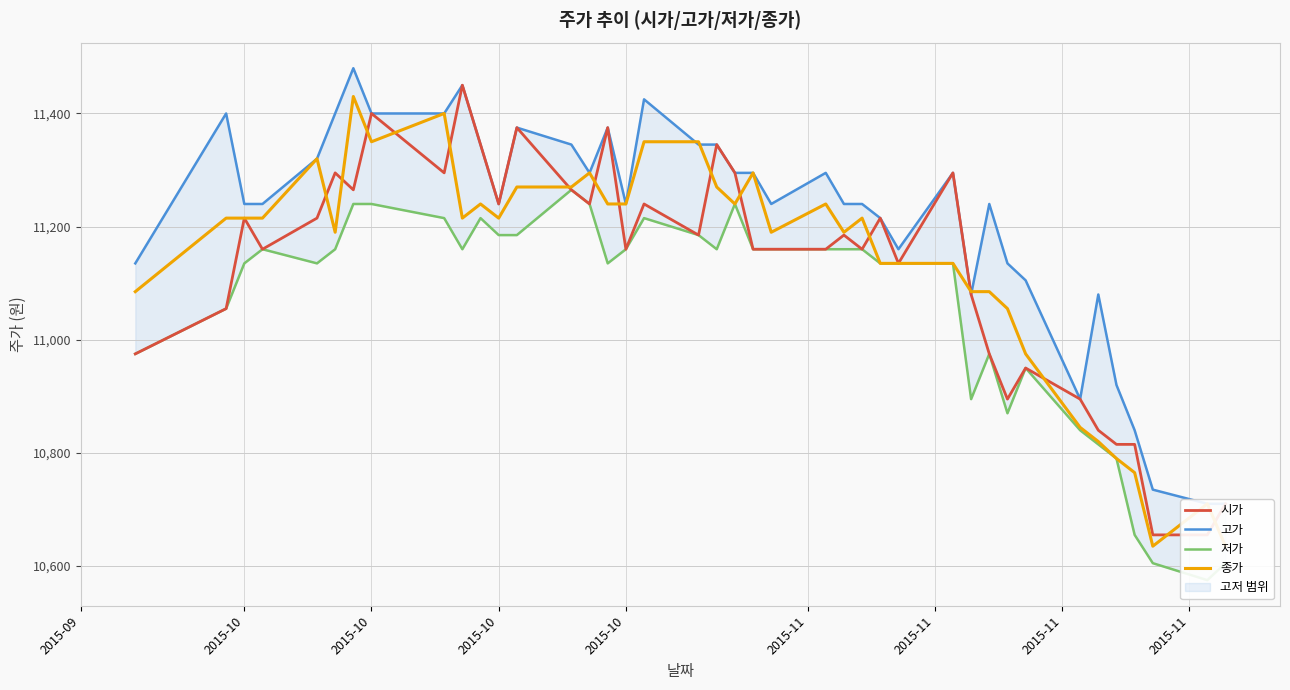

What is the highest value of the 고가 series?

11480